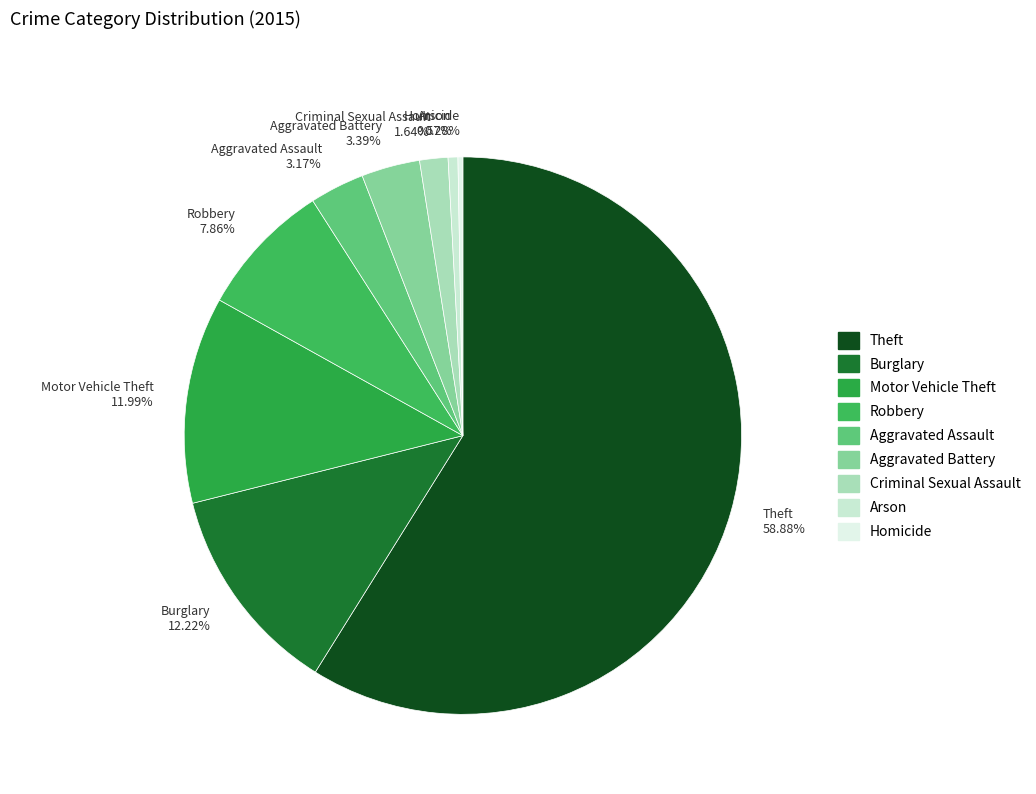

Does Theft account for over 50% of the chart?

Yes